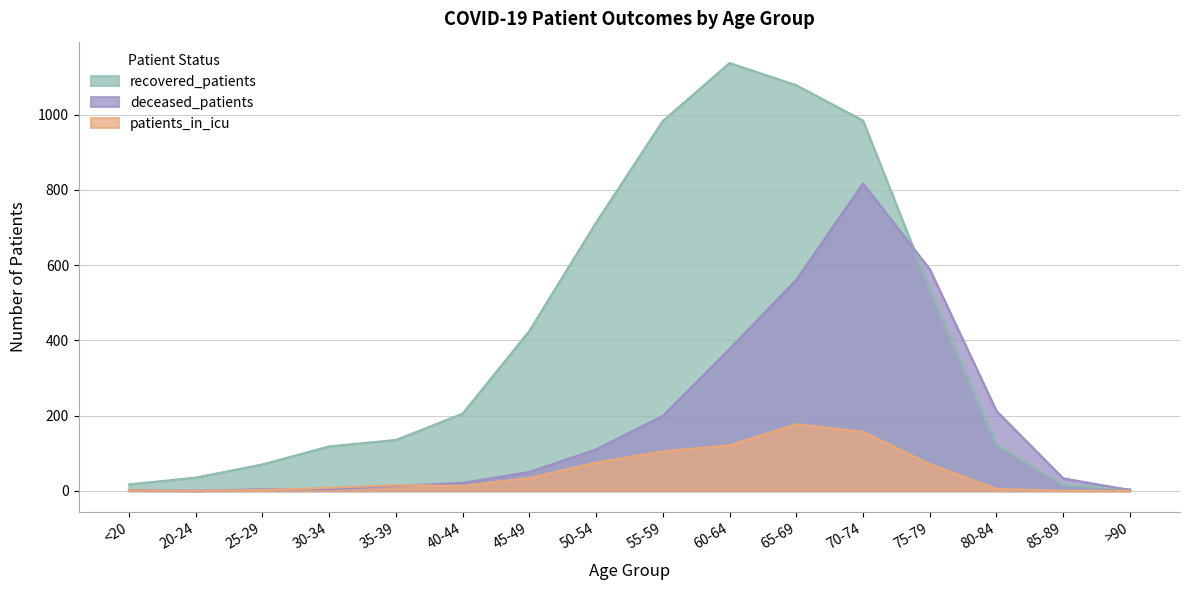

What is the total value across all series at 40-44?

239